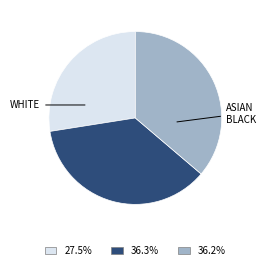

Is there a majority slice in this chart?

No